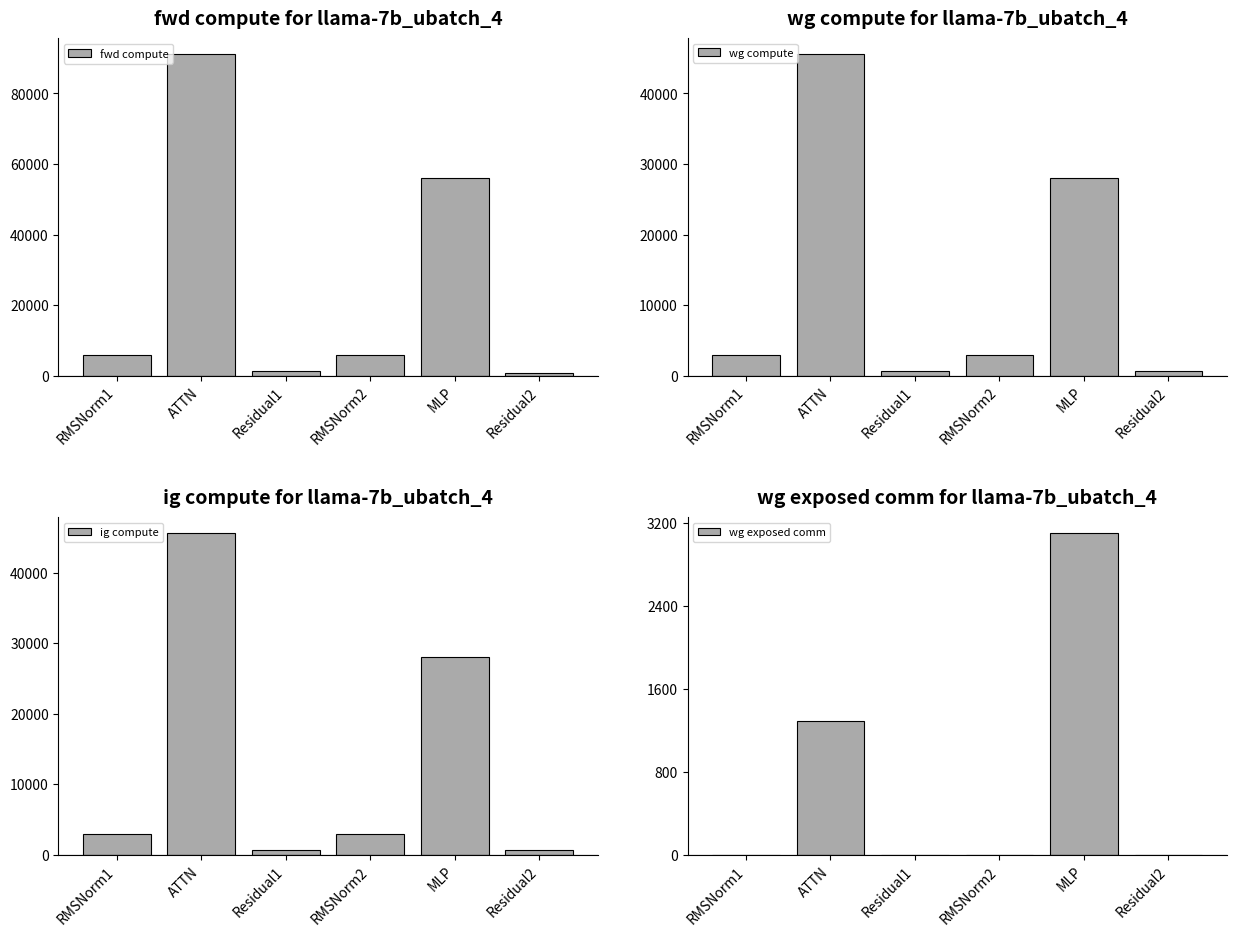

What position from the left is Residual1?

3